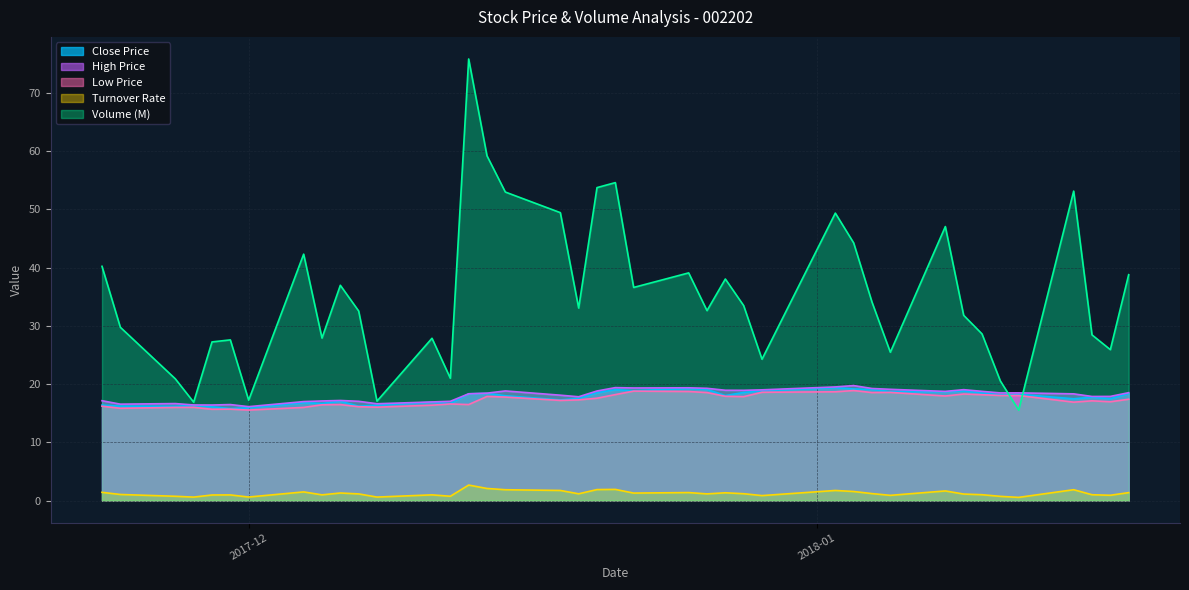

Which series has the largest range (max minus min)?

Volume (M)